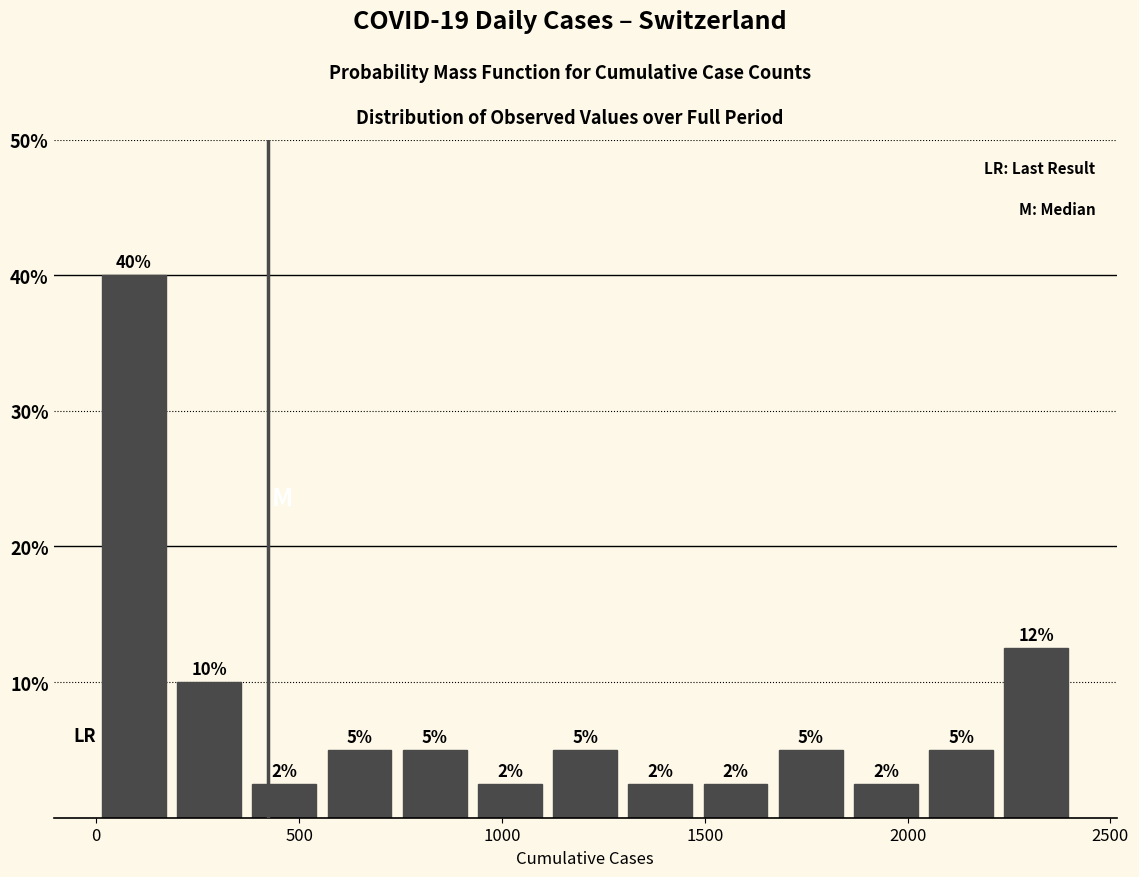

Around what value on the x-axis is the tallest bar? Give the approximate position of its centre, as read against the axis.

100